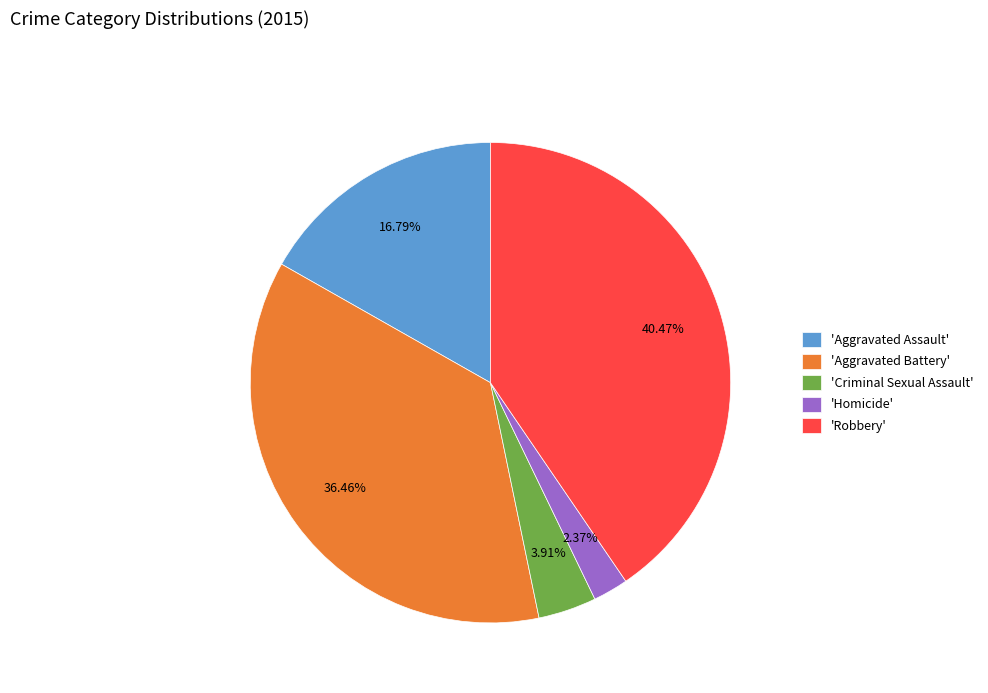

Between 'Criminal Sexual Assault' and 'Homicide', which is larger?

'Criminal Sexual Assault'